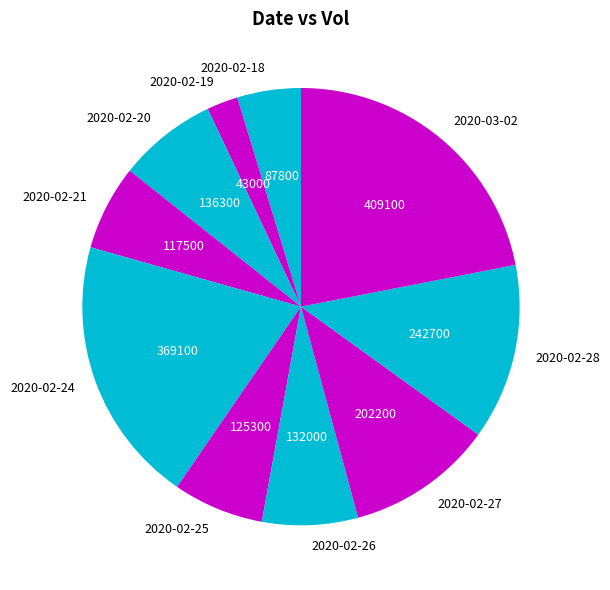

Between 2020-02-20 and 2020-02-27, which is larger?

2020-02-27